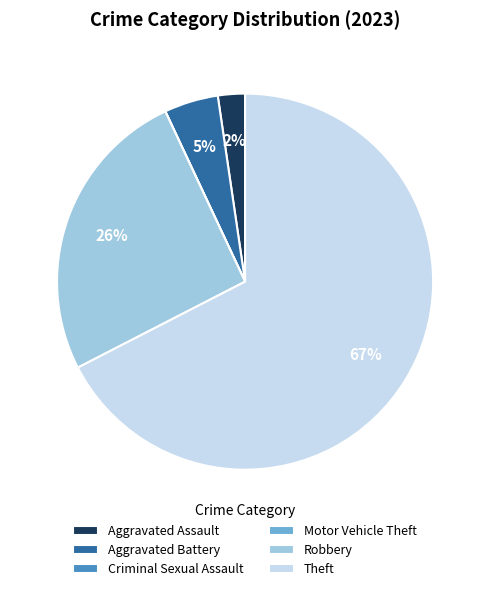

To the nearest percent, what is the difference between the largest and smallest slice percentages?

67%